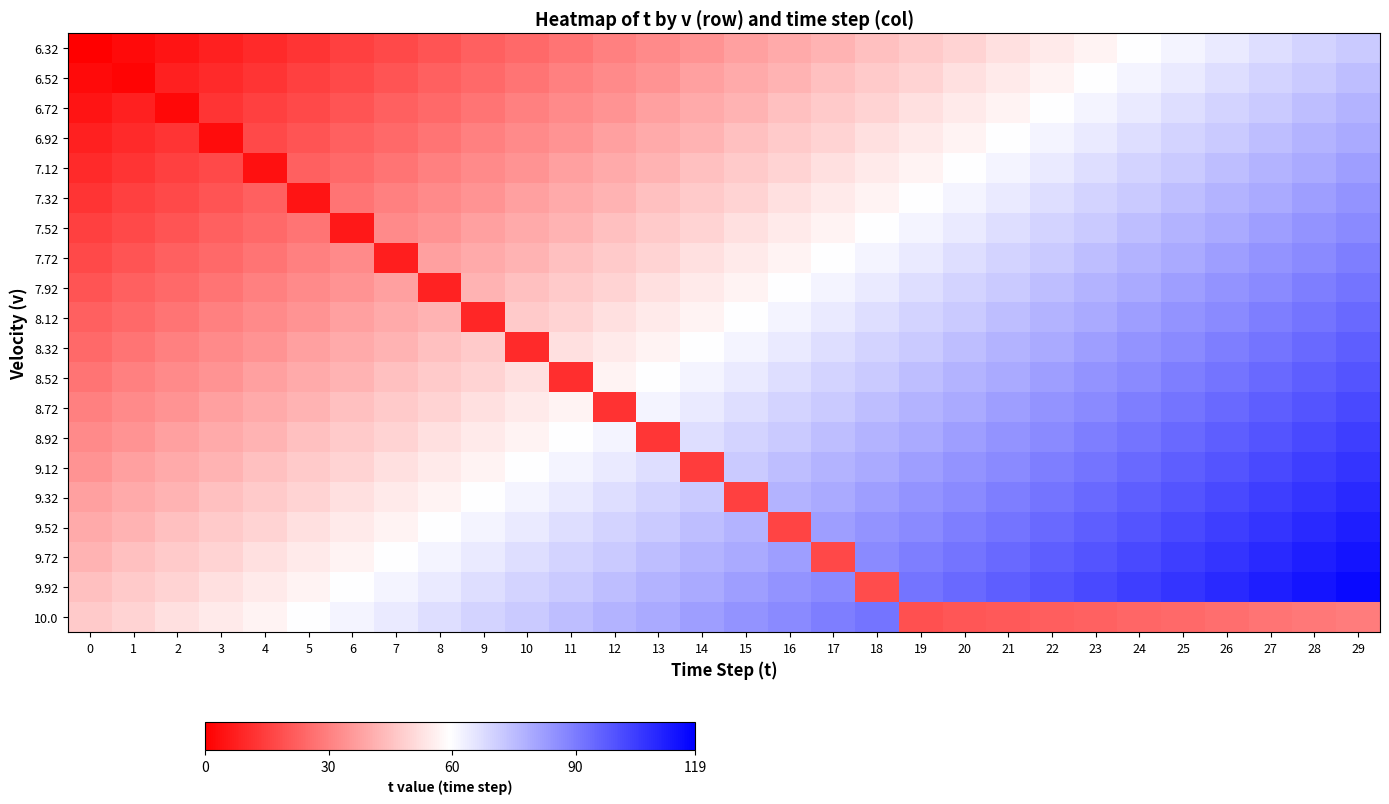

Rank the series by their maximum value, from highest to lowest.

9.92, 9.72, 9.52, 9.32, 9.12, 8.92, 8.72, 8.52, 8.32, 8.12, 7.92, 10.0, 7.72, 7.52, 7.32, 7.12, 6.92, 6.72, 6.52, 6.32